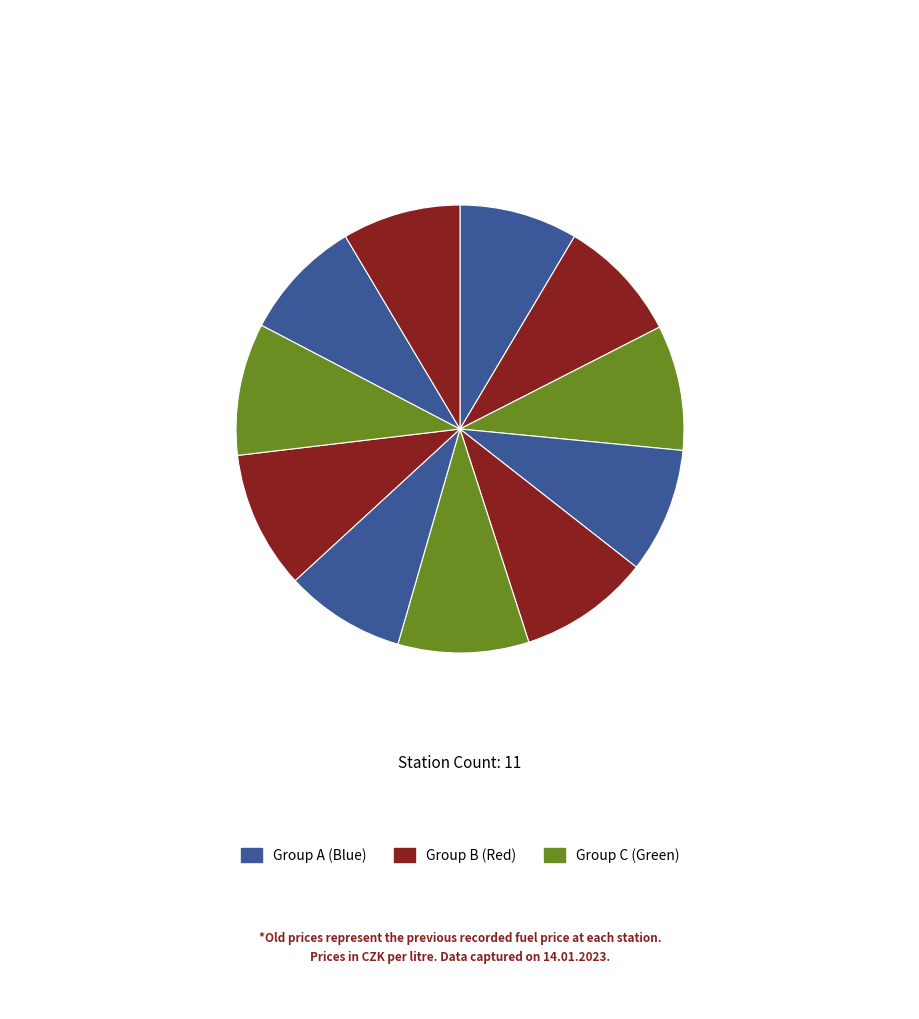

How many segments does this pie chart have?

11